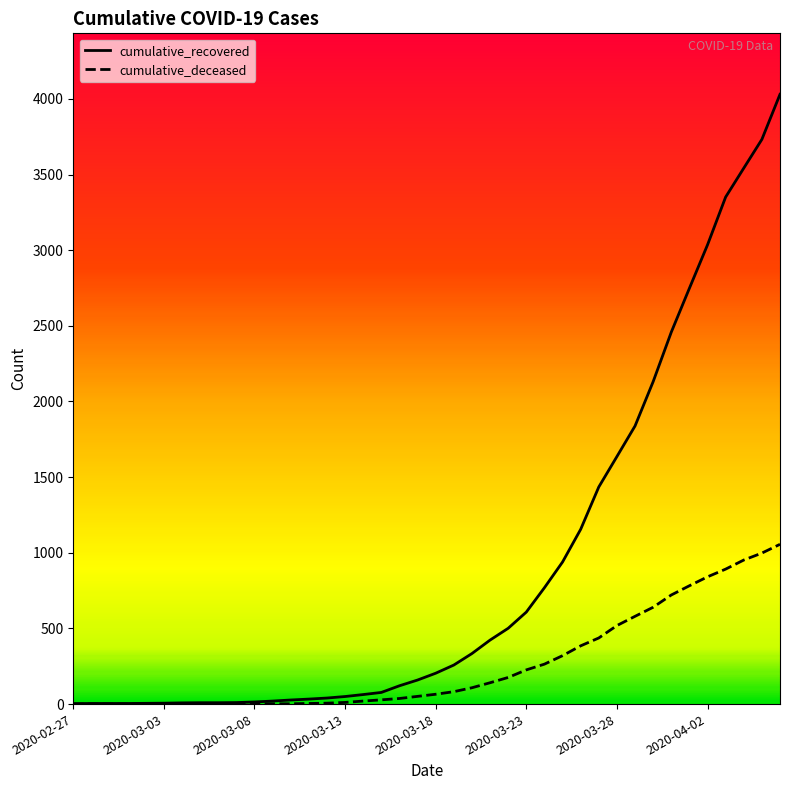

What is the difference between the maximum and minimum values in the cumulative_recovered series?

4027